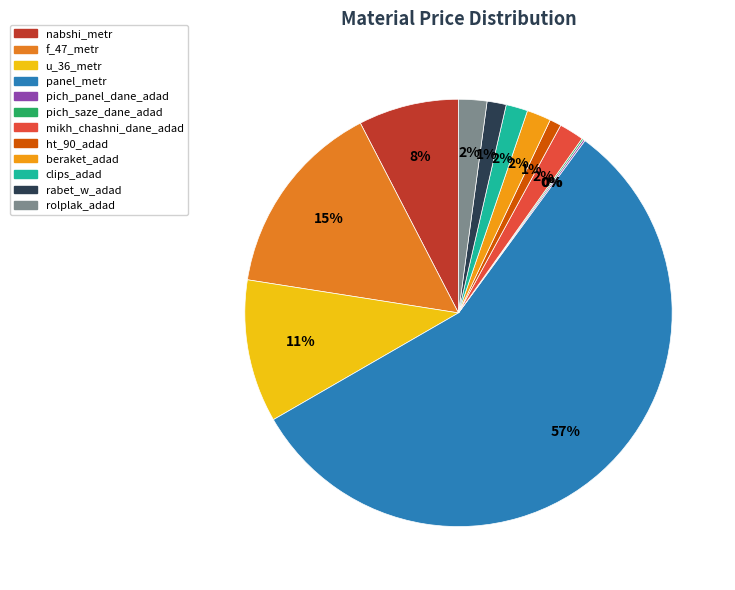

True or false: mikh_chashni_dane_adad accounts for 1% of the total.

False